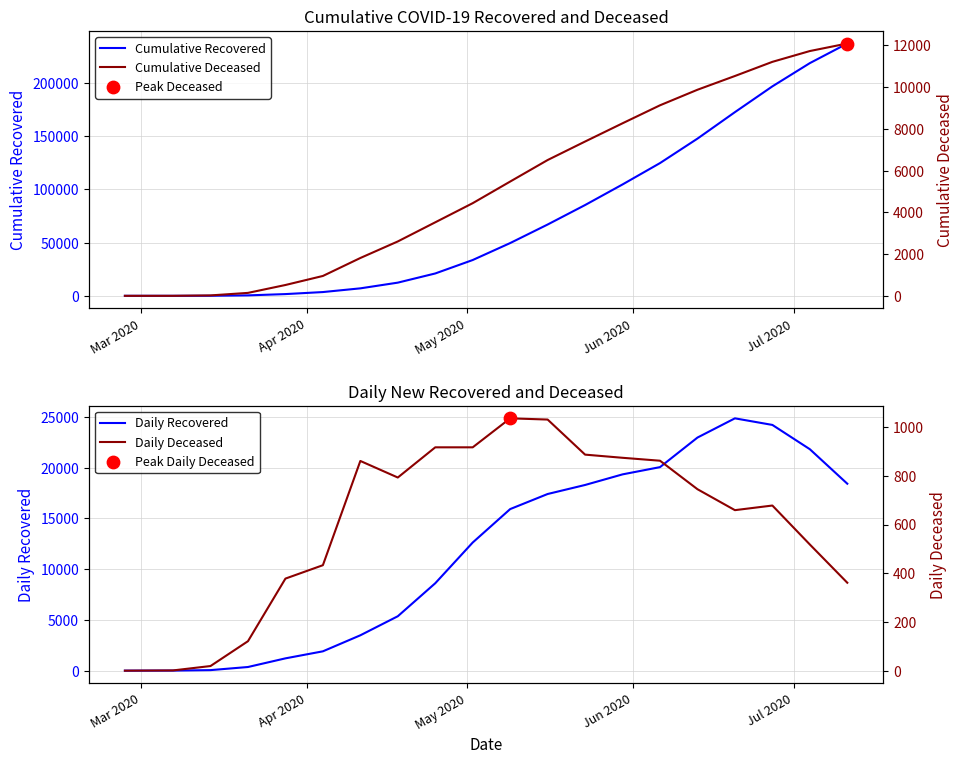

Which series has the largest total across all categories?

Cumulative Recovered